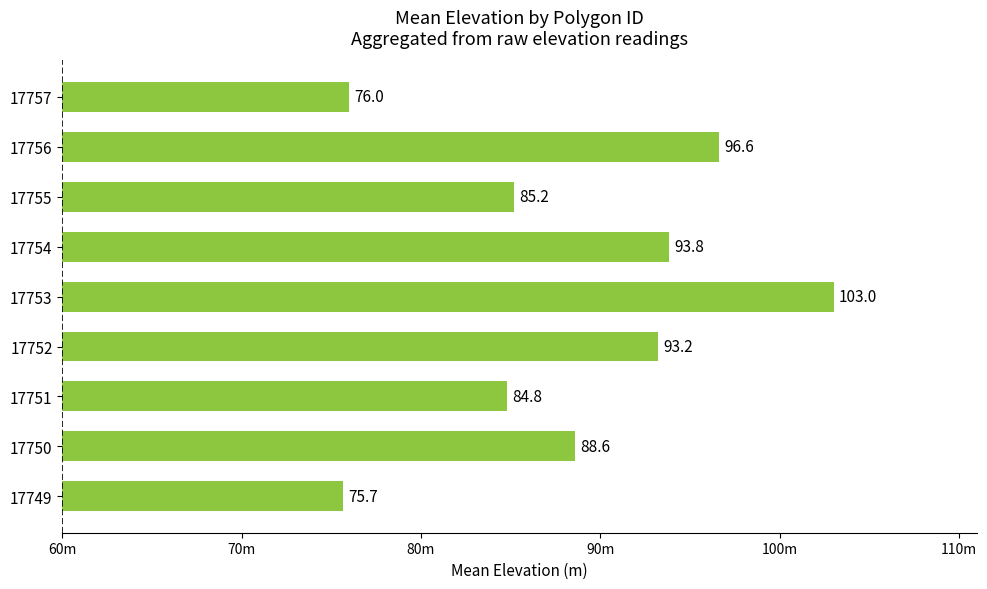

What is the difference between the second highest and minimum values?

20.9